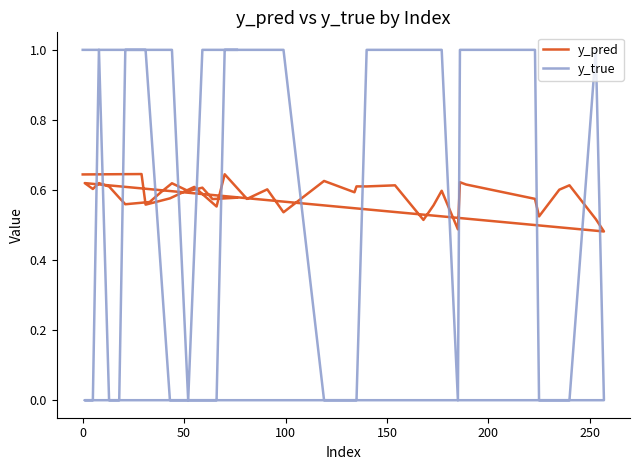

Which series has the widest spread of values?

y_true